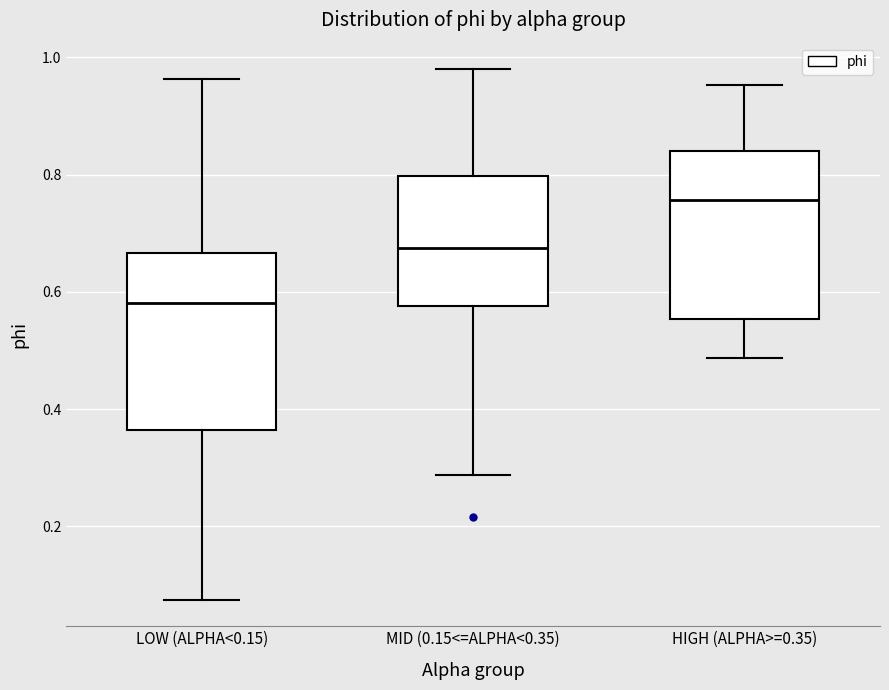

Where is the lower edge of the box for LOW (ALPHA<0.15) on the y-axis? The values are not printed on the chart, so give them approximately, as read against the axis.

0.36